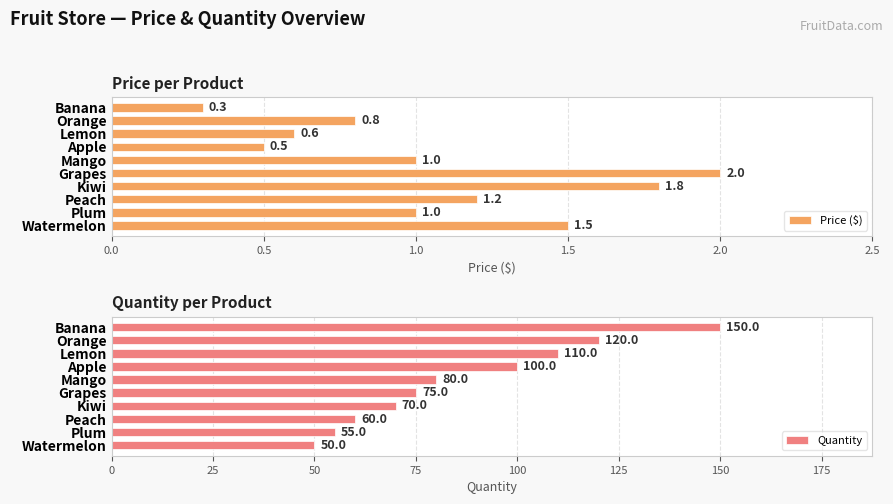

The value of Price ($) at Peach is 0.5. True or false?

False